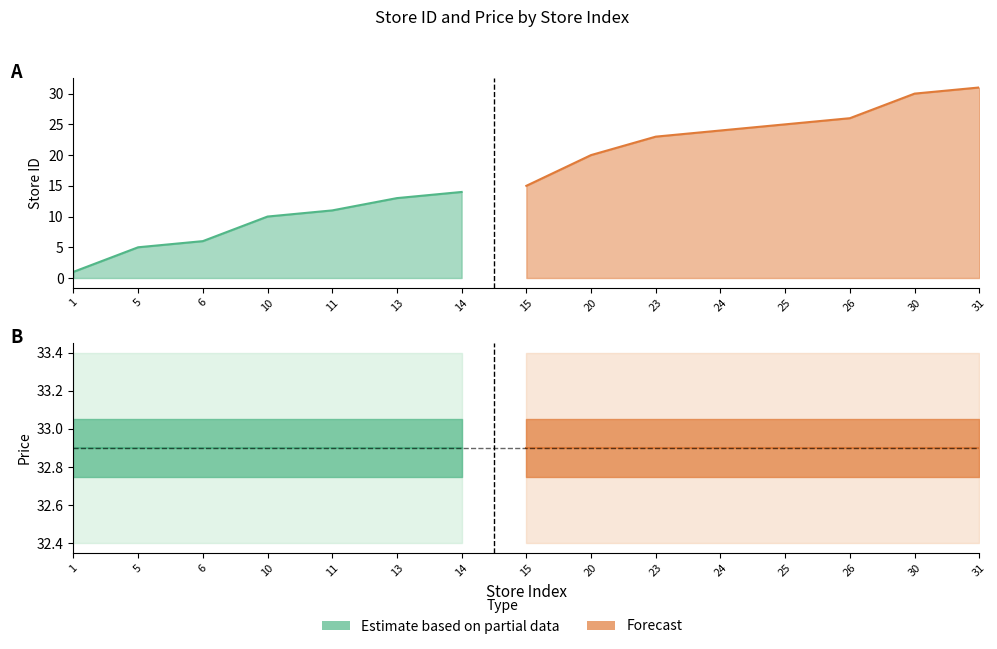

At which label is store_id closest to 16?

15